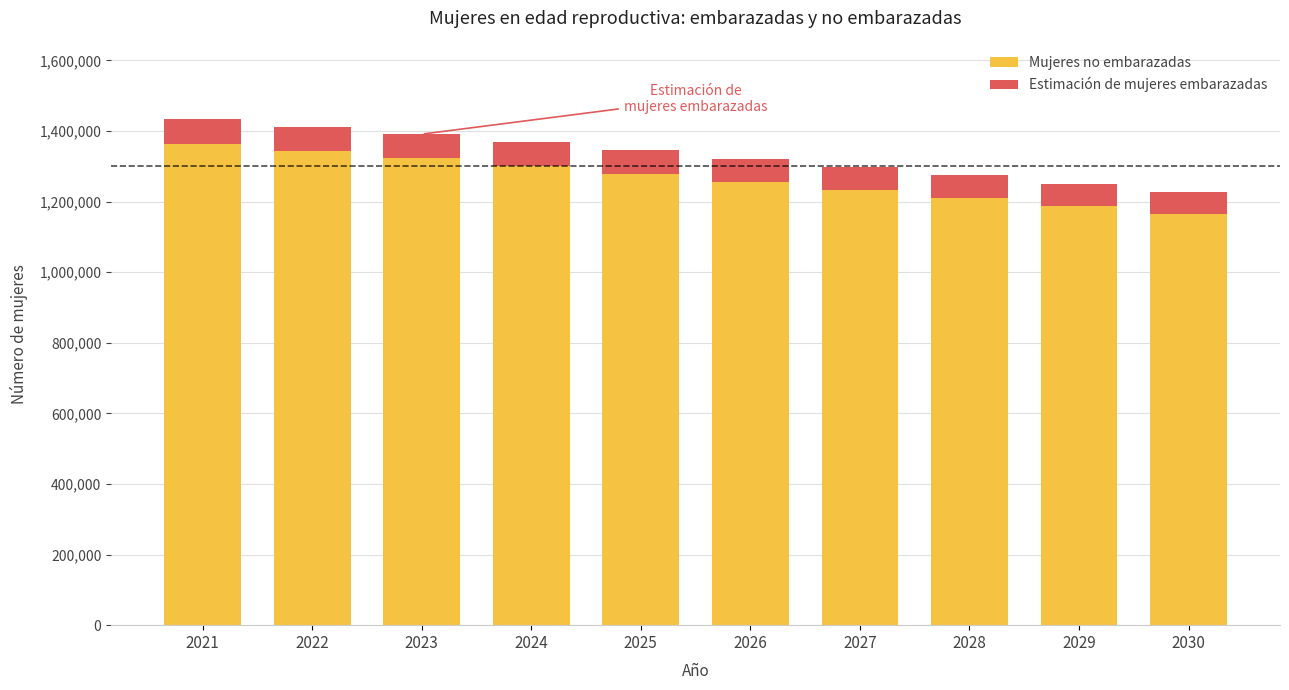

How many bars are there in total?

10